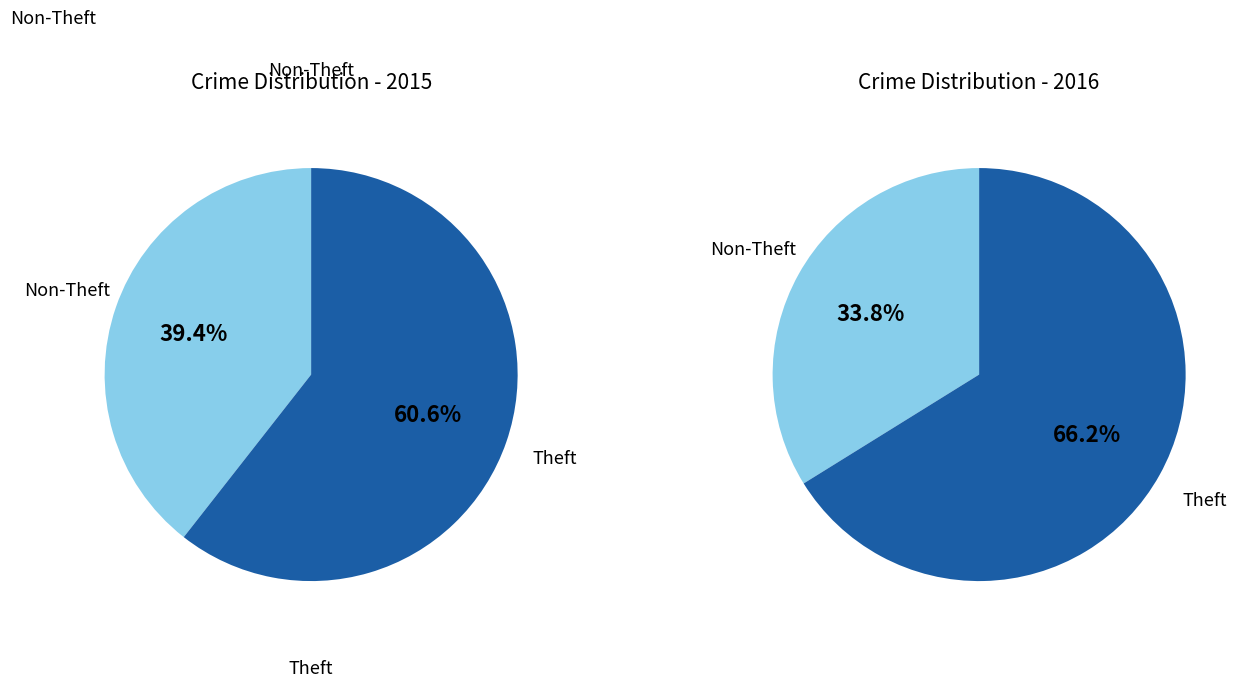

Which category accounts for the majority?

Theft